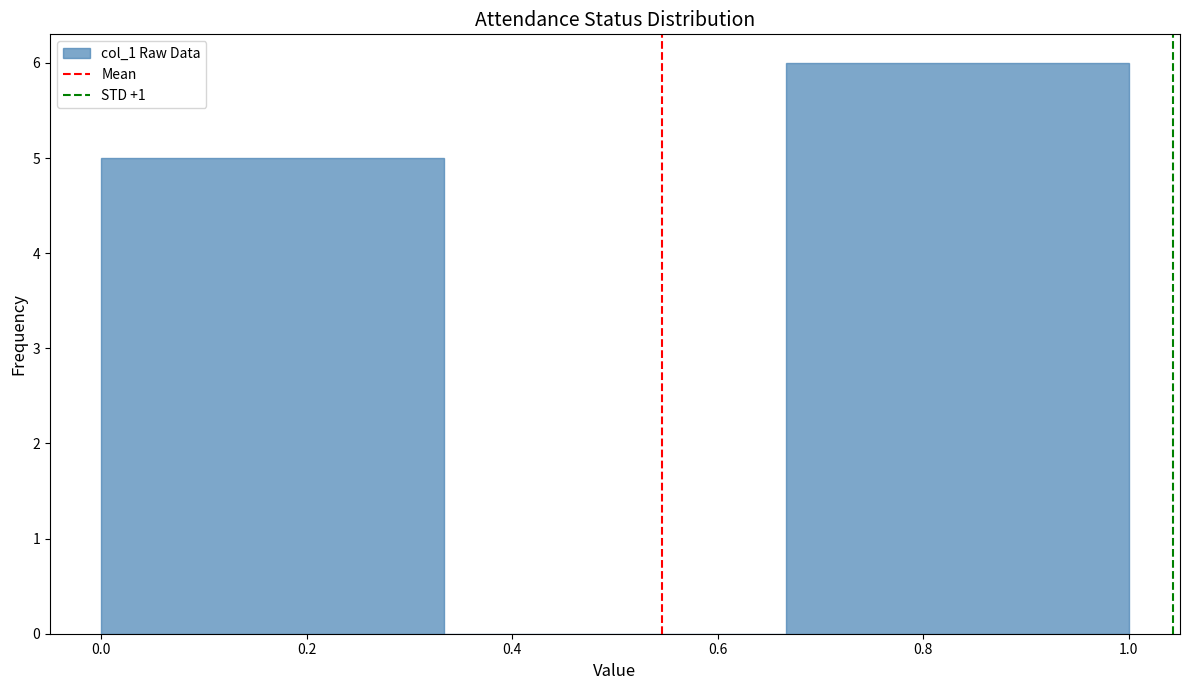

Reading left to right, list every bar in this chart as the range it spans on the x-axis followed by its height. Neither the bar edges nor the heights are printed on the chart, so give them approximately, as read against the axes.

0.00 to 0.34: 5
0.34 to 0.66: 0
0.66 to 1.00: 6